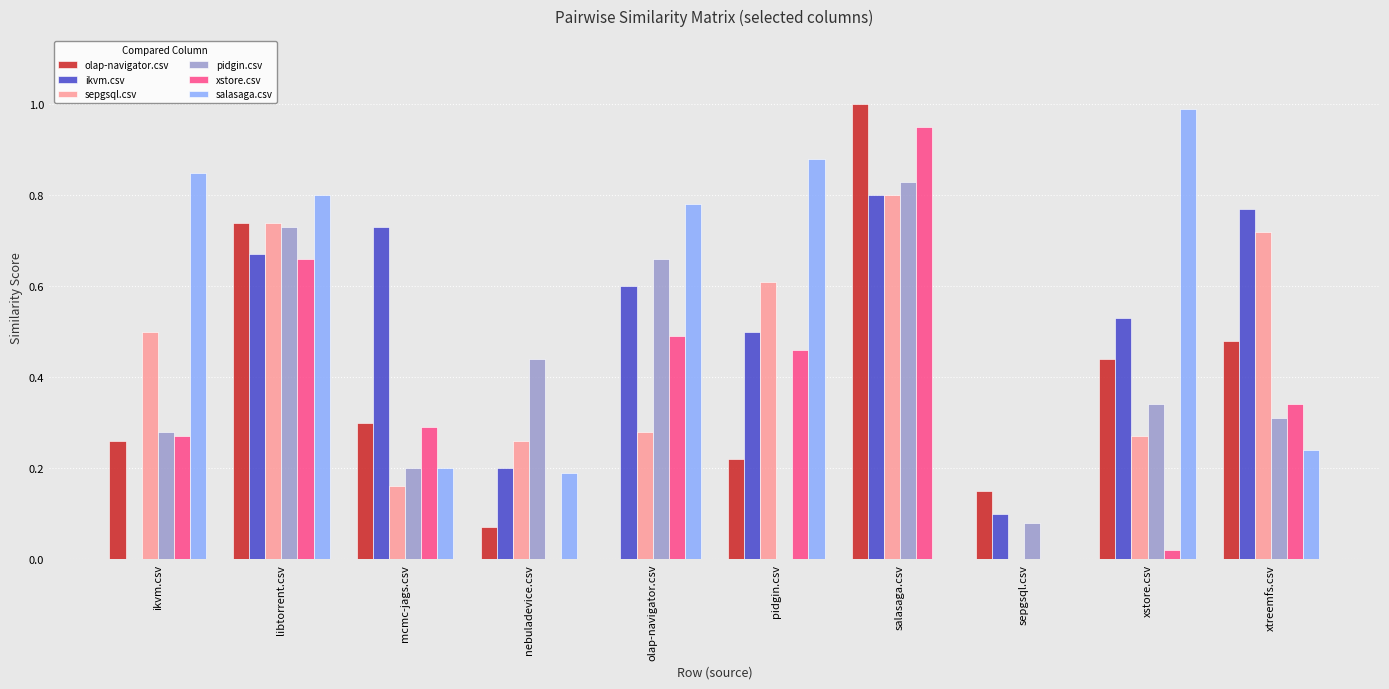

At which label is sepgsql.csv closest to 0?

sepgsql.csv